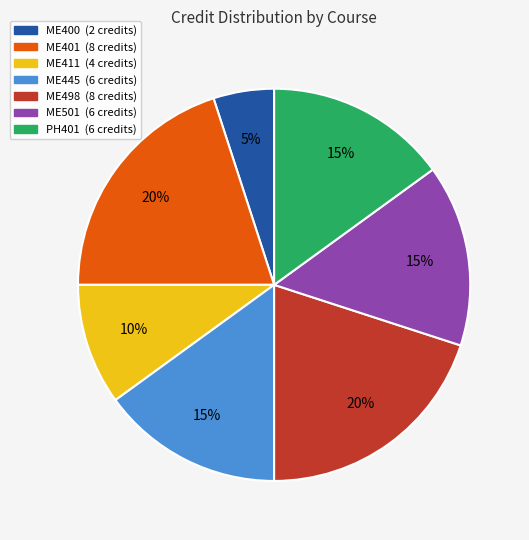

Which slice is the smallest?

ME400